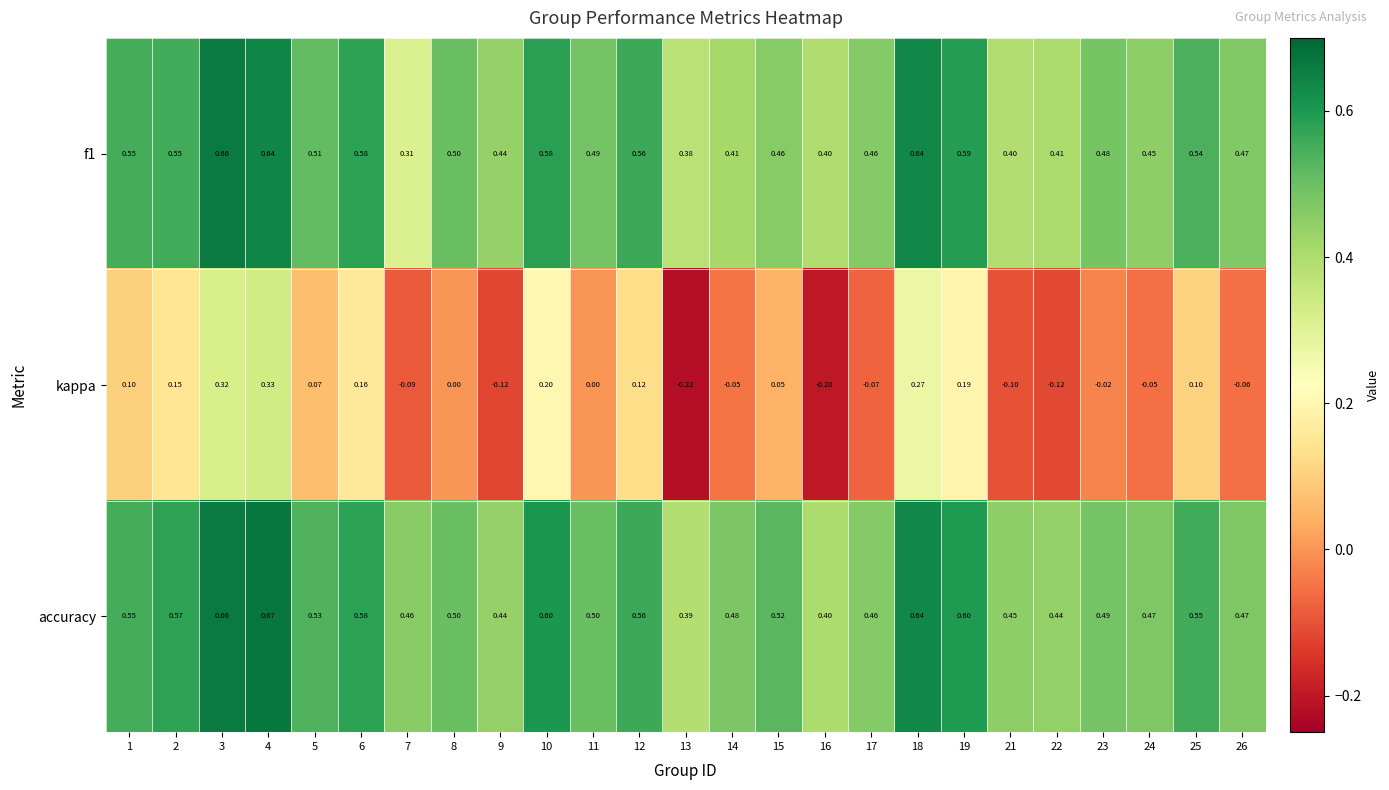

Which series has the widest spread of values?

kappa